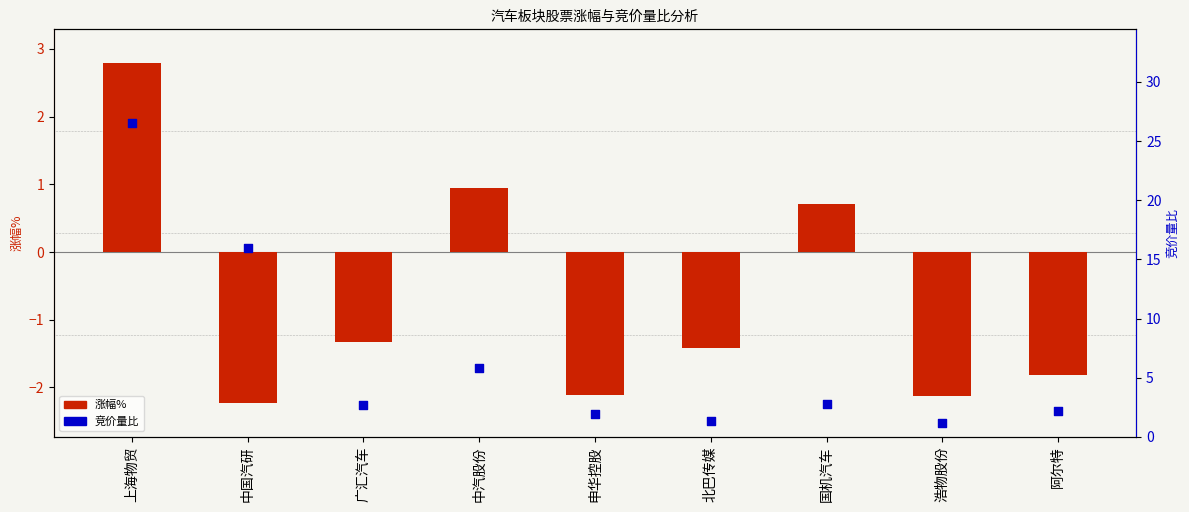

Which series has the widest spread of Y values?

竞价量比